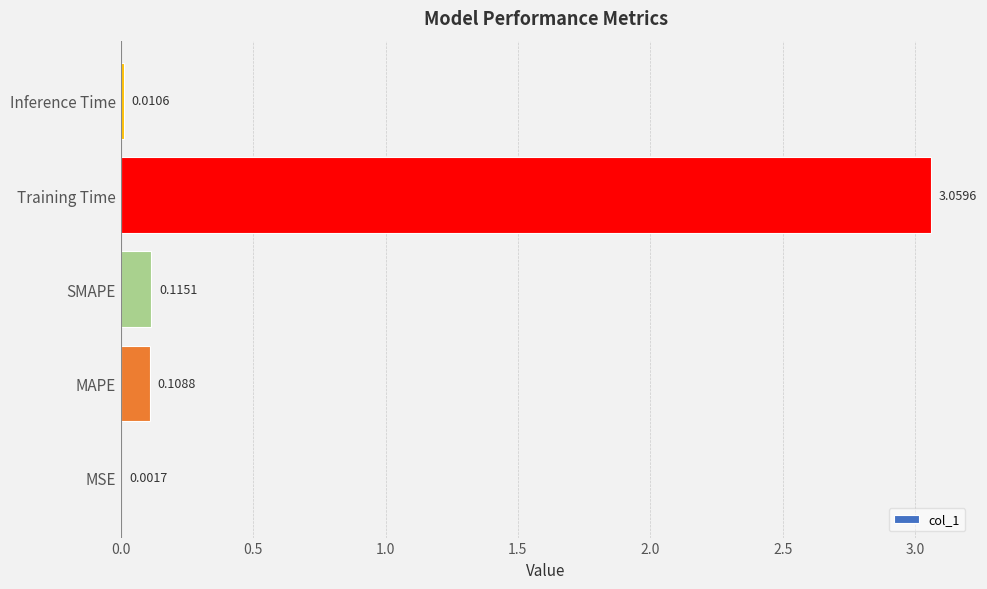

Between Training Time and MSE, which is larger?

Training Time